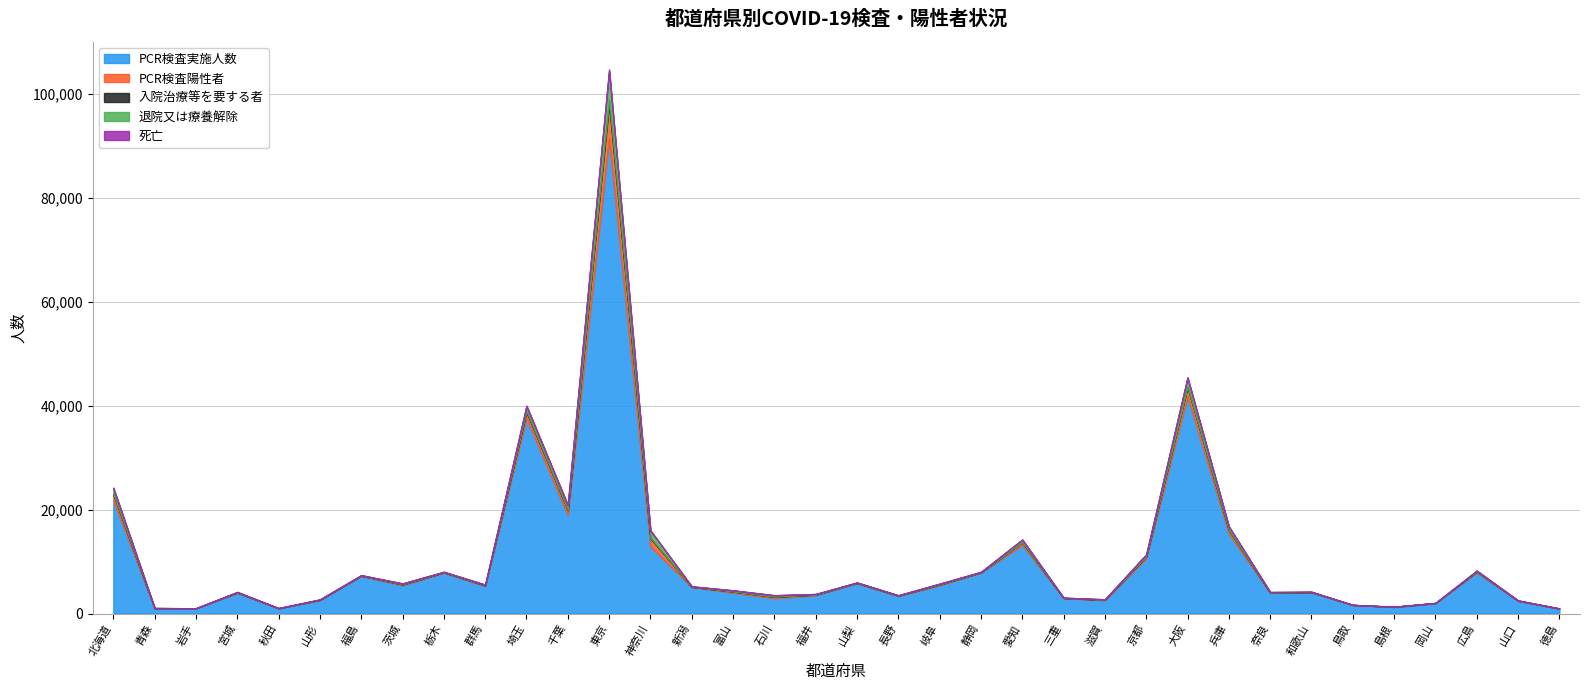

What is the spread (max minus min) of values at 滋賀?

2523